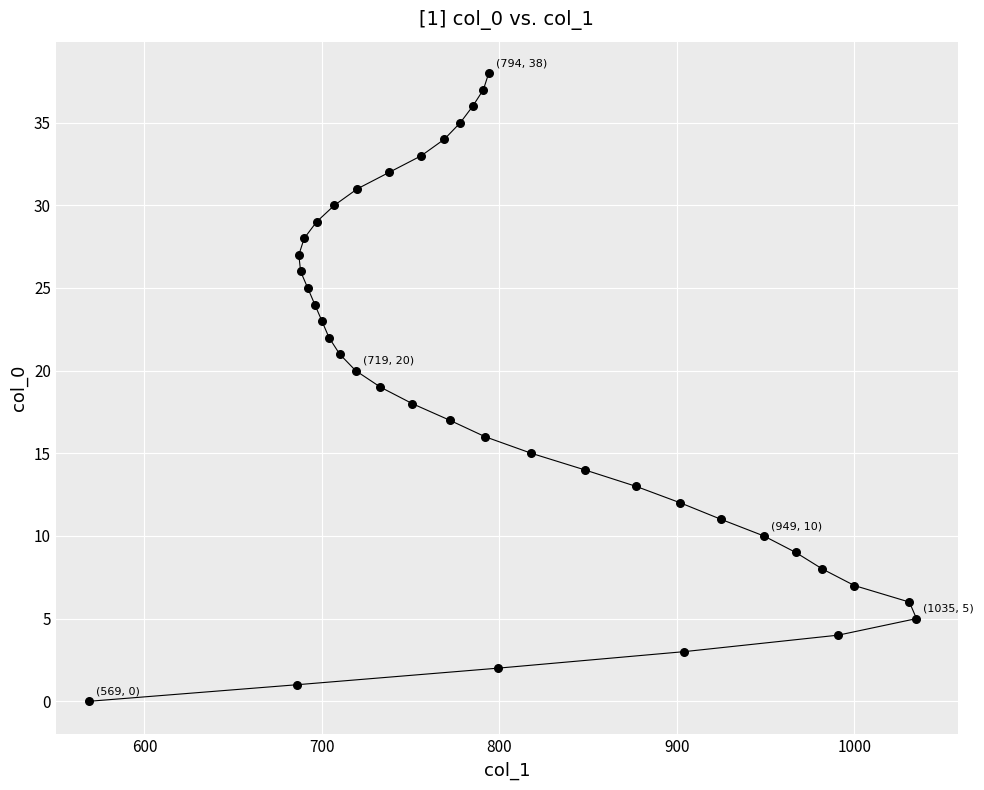

How many points are shown in the scatter plot?

39